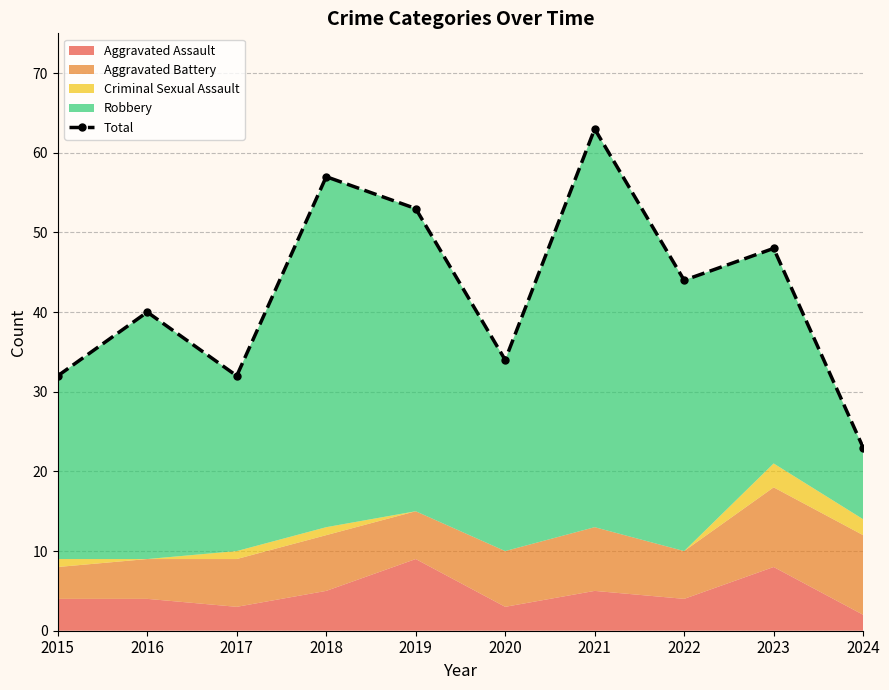

What is the difference between the values at 2021 and 2022?

19